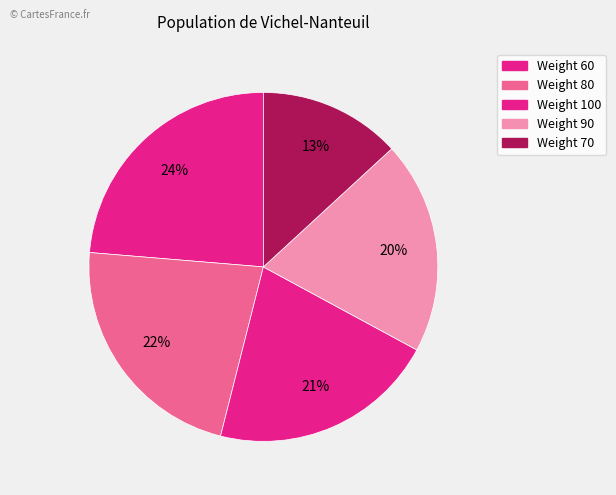

How many slices are in this pie chart?

5